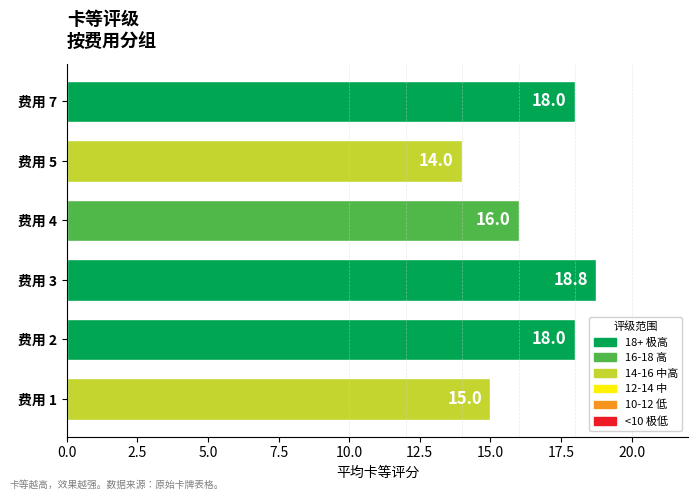

Which category has the highest value across all series?

费用 3